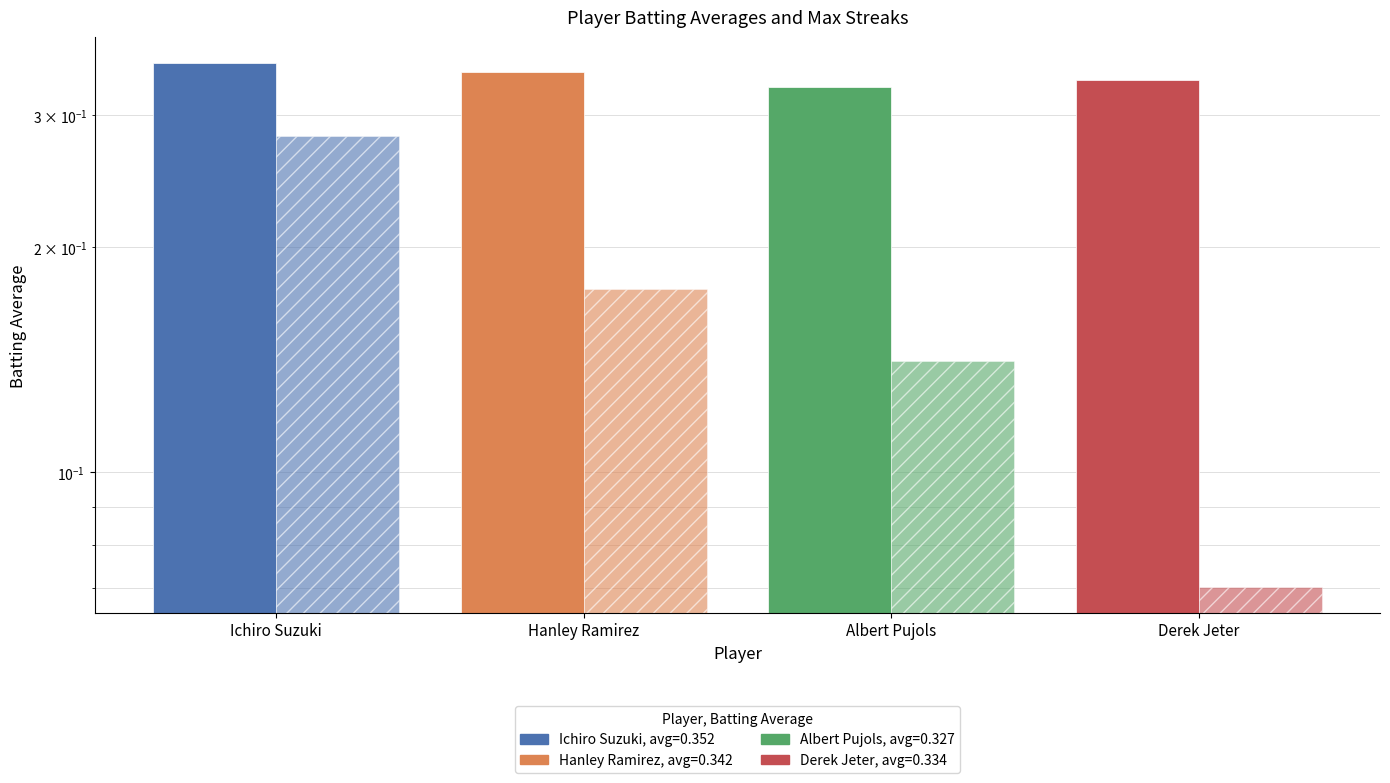

What is the label of the 2nd bar from the right?

Albert Pujols